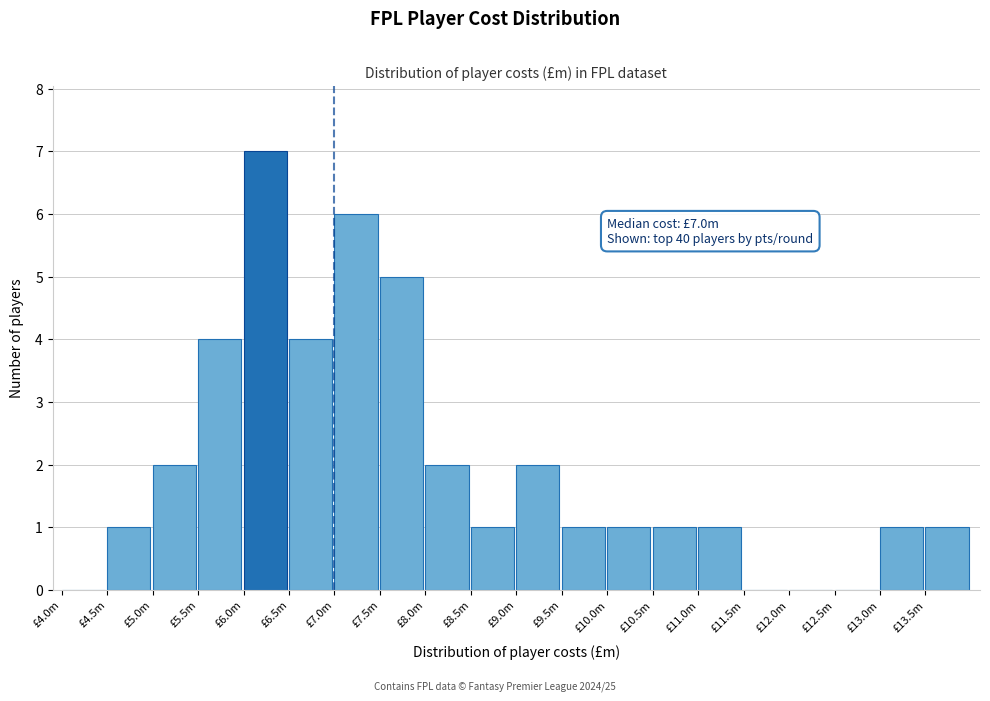

Reading right to left, list all the values displayed in this chart.

£13.5m=1	£13.0m=1	£12.5m=0	£12.0m=0	£11.5m=0	£11.0m=1	£10.5m=1	£10.0m=1	£9.5m=1	£9.0m=2	£8.5m=1	£8.0m=2	£7.5m=5	£7.0m=6	£6.5m=4	£6.0m=7	£5.5m=4	£5.0m=2	£4.5m=1	£4.0m=0